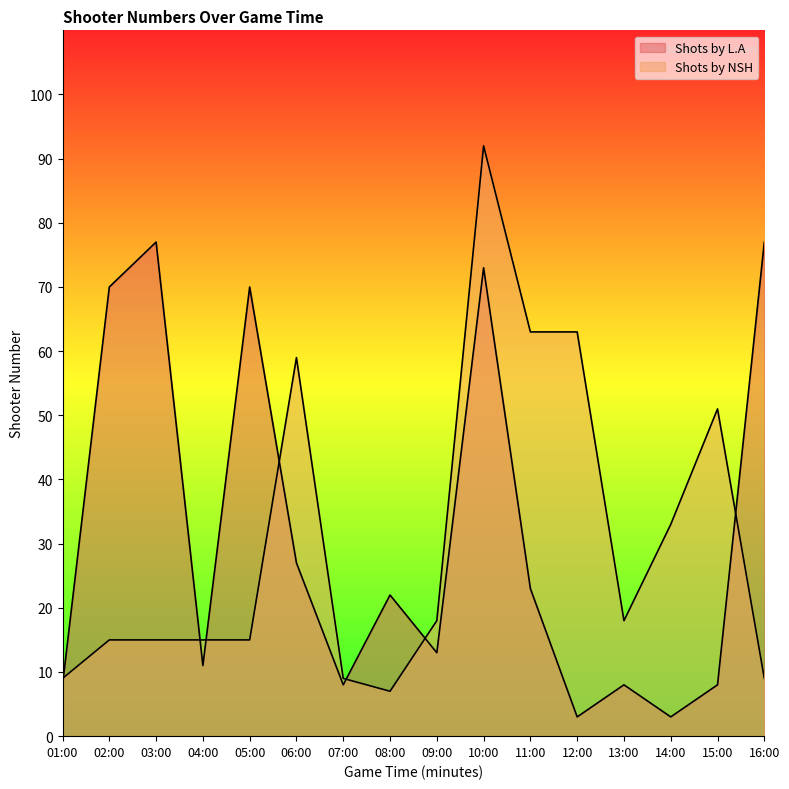

Rank the categories by Shots by L.A value from lowest to highest.

12:00, 14:00, 01:00, 07:00, 13:00, 15:00, 04:00, 09:00, 08:00, 11:00, 06:00, 02:00, 05:00, 10:00, 03:00, 16:00